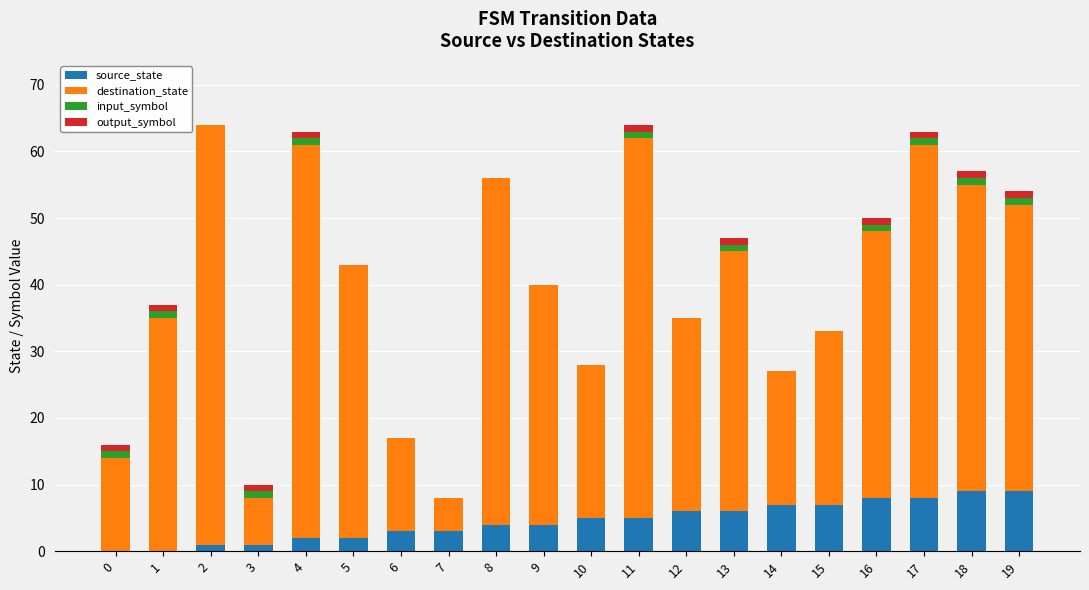

The source_state series shows 6 at 12. True or false?

True